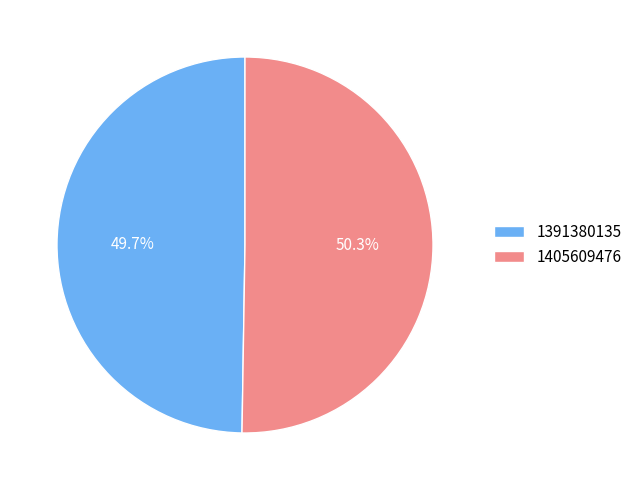

The 1391380135 slice represents 50% of the pie. True or false?

True